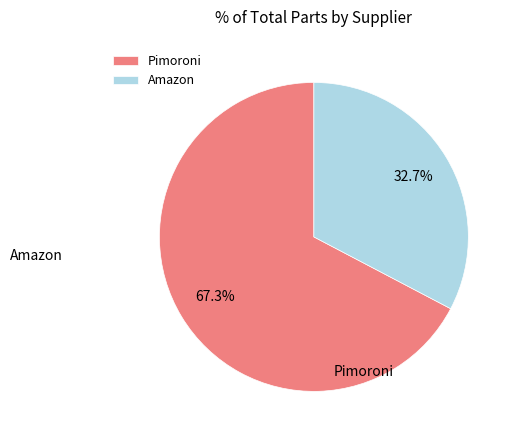

To the nearest percent, what is the difference between the largest and smallest slice percentages?

35%